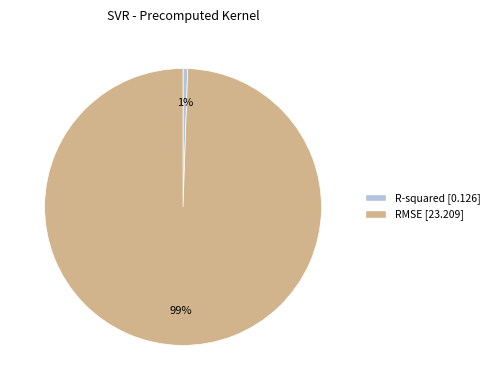

What percentage is the RMSE slice, to the nearest percent?

99%